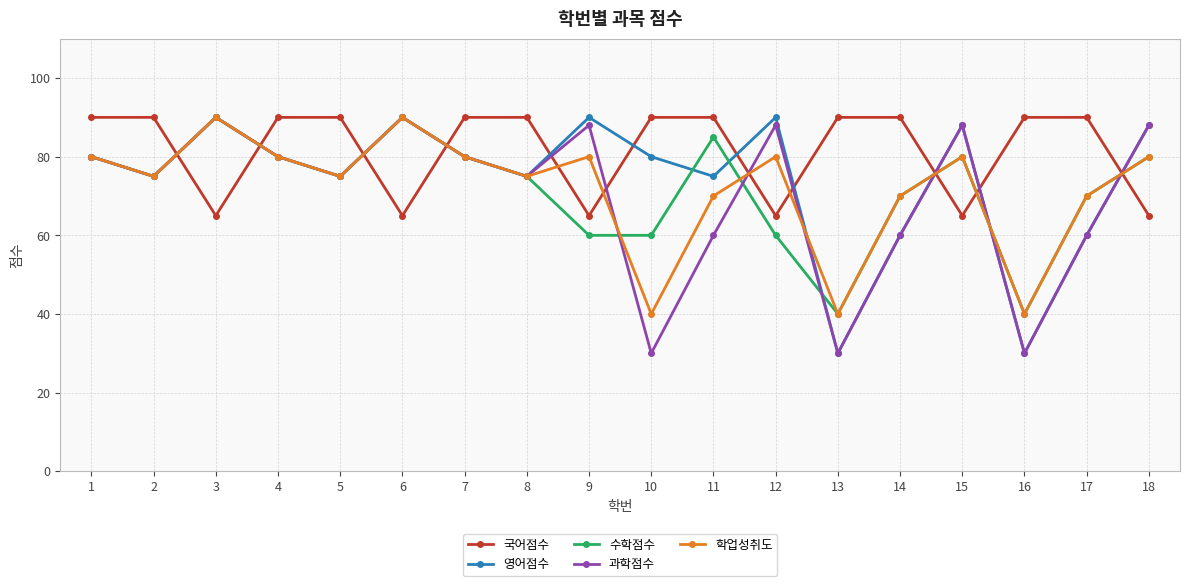

At which category does 영어점수 reach its first local valley?

2